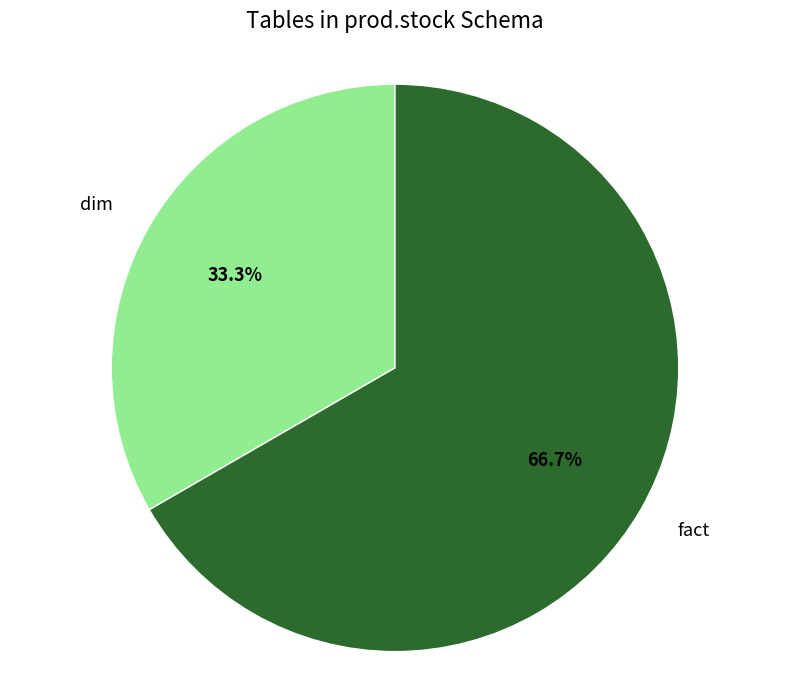

To the nearest percent, what portion does dim represent?

33%